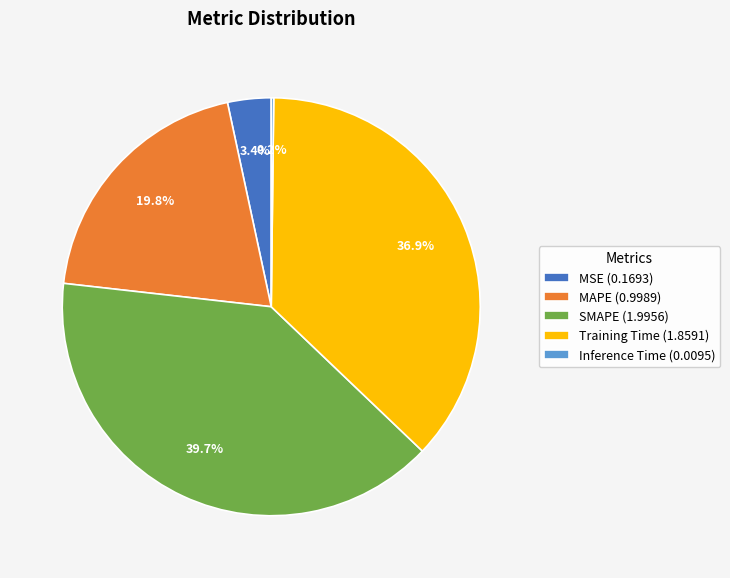

What portion of the pie excludes SMAPE?

60.3%